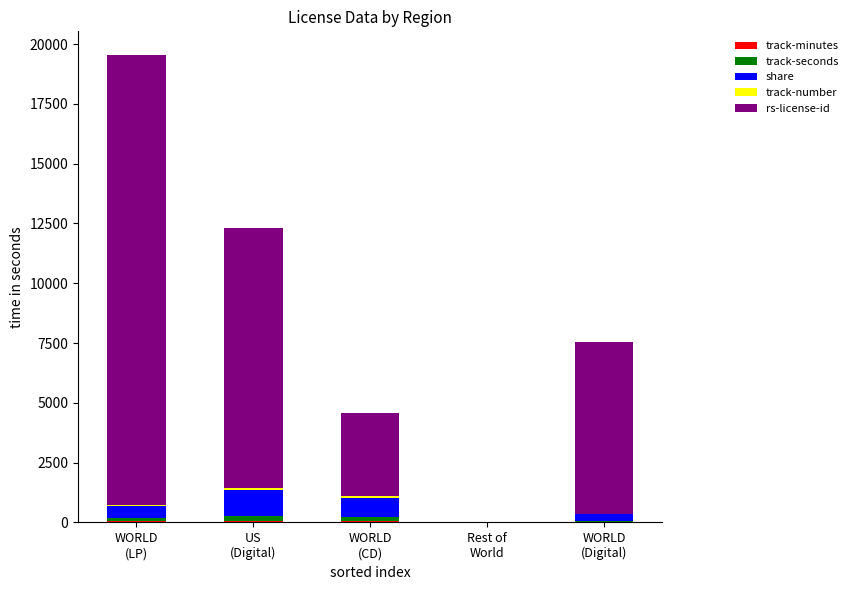

How many series are shown in this chart?

5